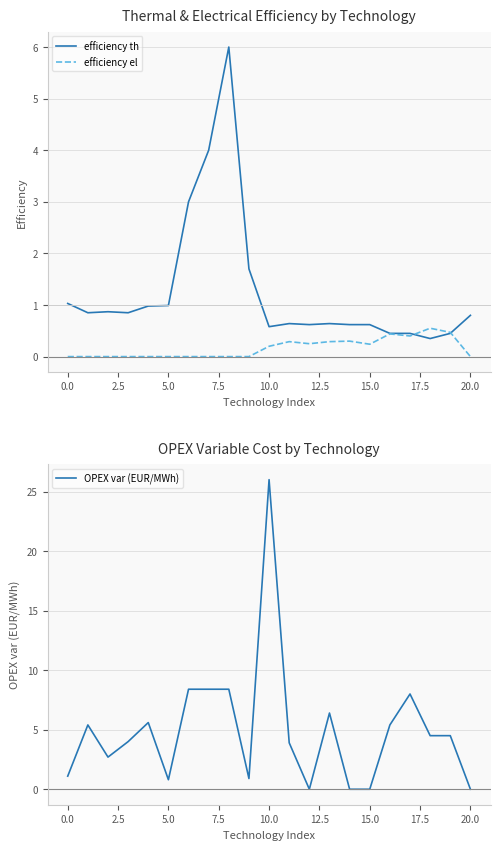

List the series in order of their peak value, lowest first.

efficiency el, efficiency th, OPEX var (EUR/MWh)